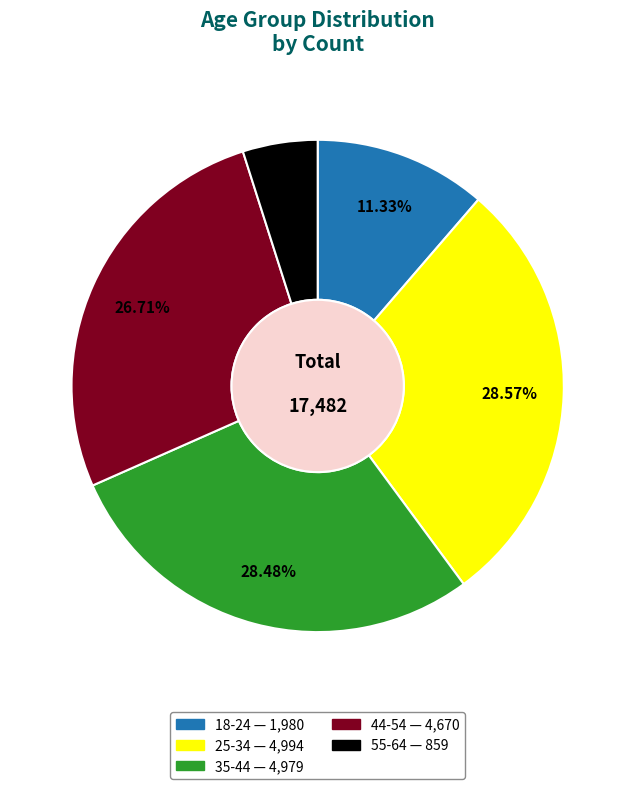

Does any single category account for the majority?

No